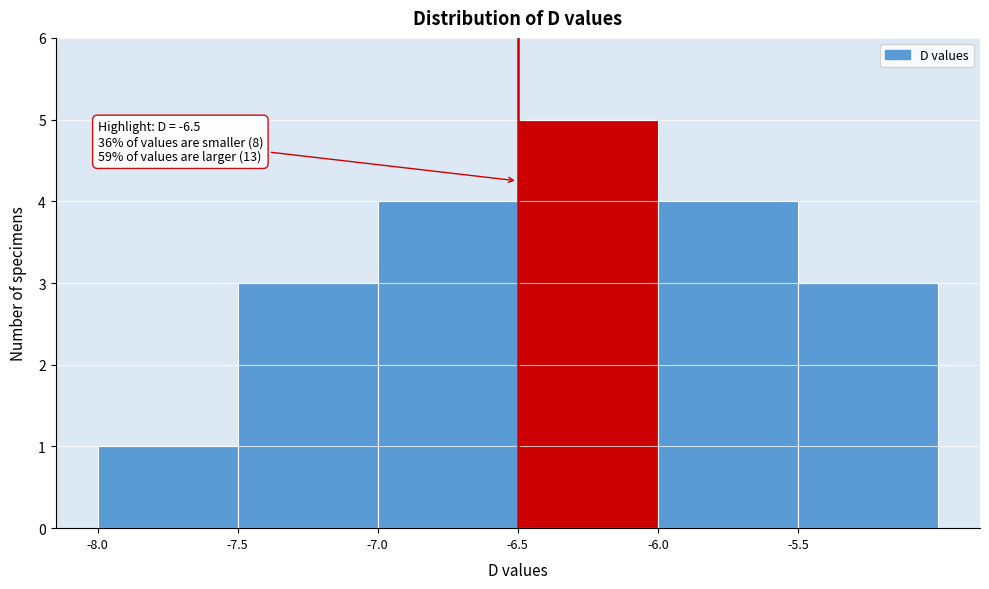

Over which range of the x-axis is the bar tallest?

-6.5 to -6.0